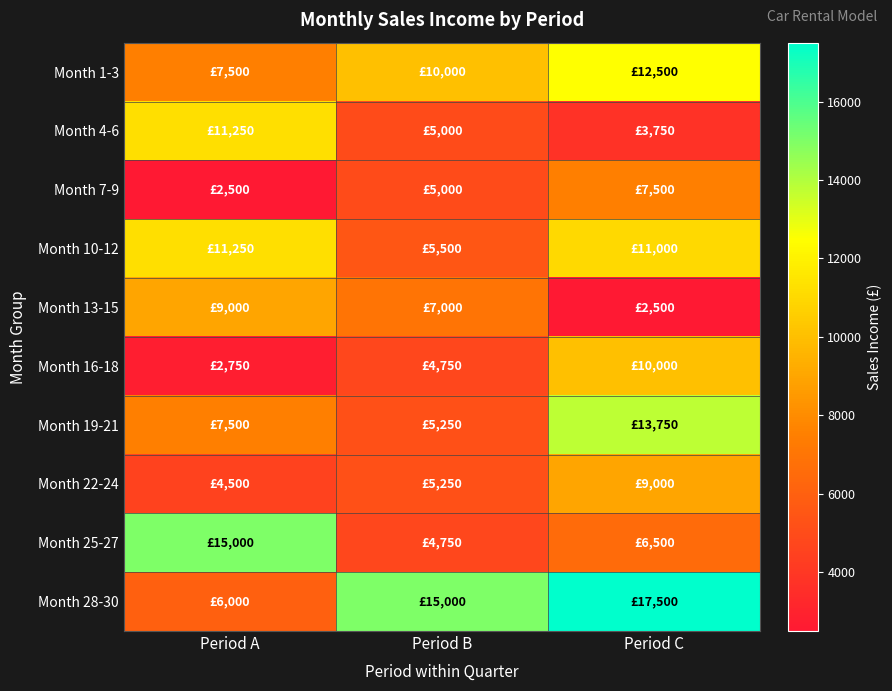

At which category is the sum across all series the highest?

Period C